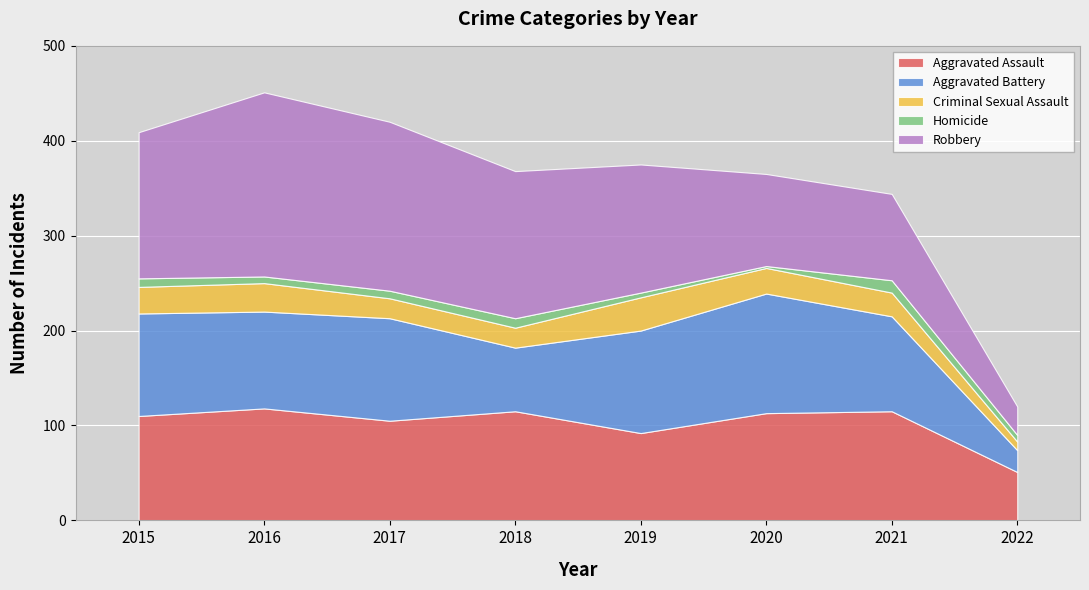

Where does the Aggravated Assault series first go above 113?

2016